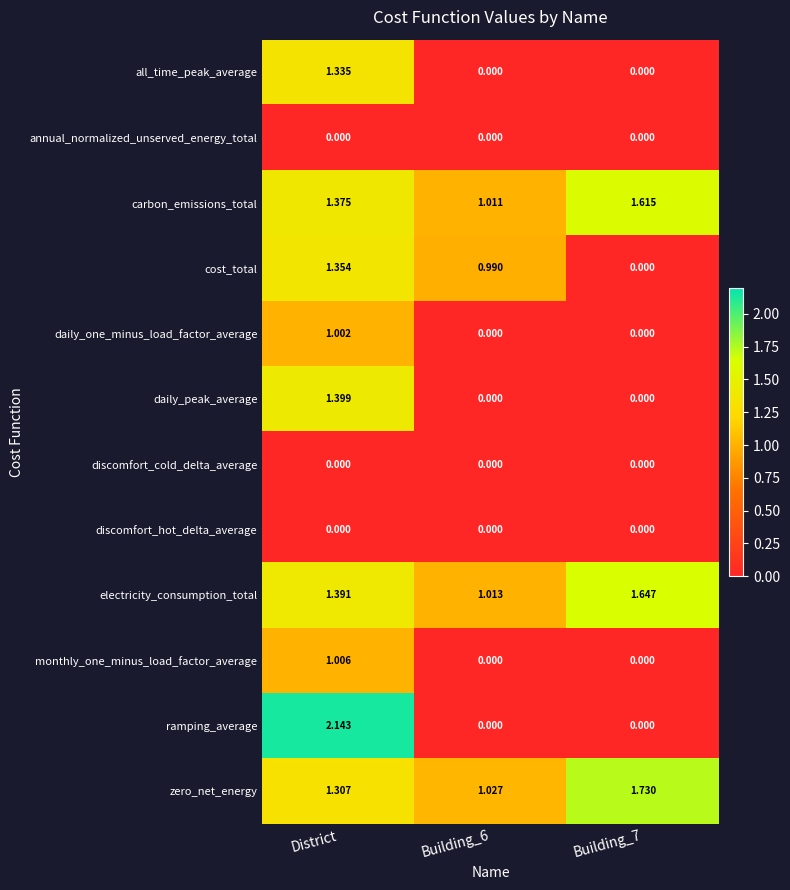

Which series changed the most between District and Building_7?

ramping_average